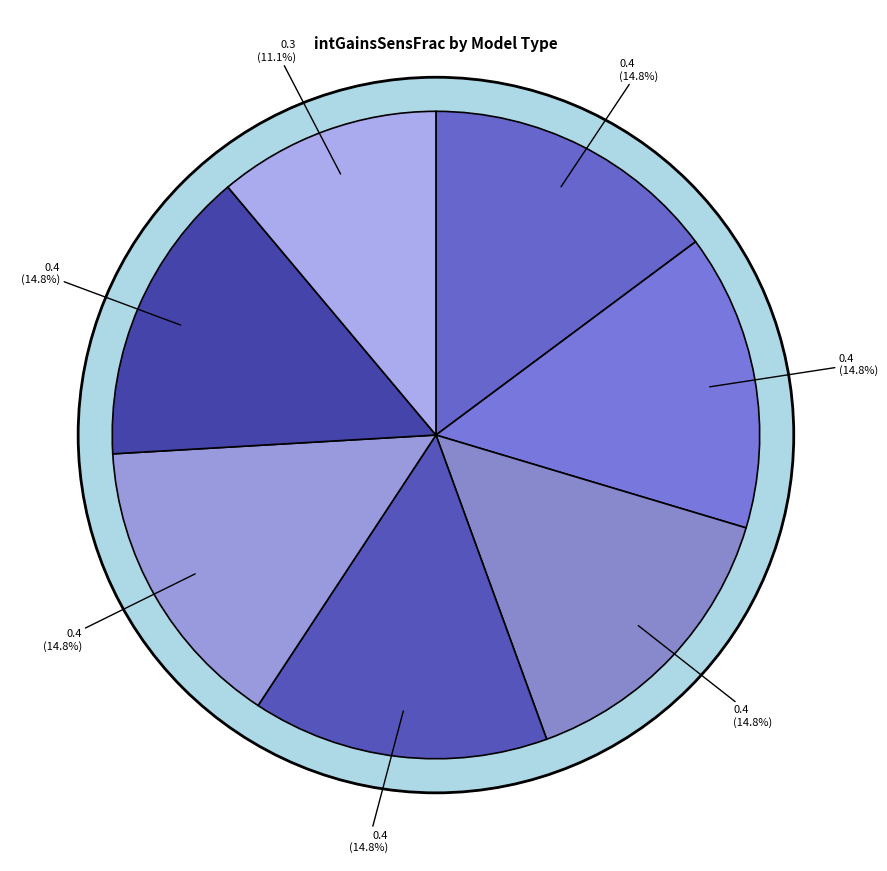

To the nearest percent, what portion does Existing in-unit electric represent?

15%